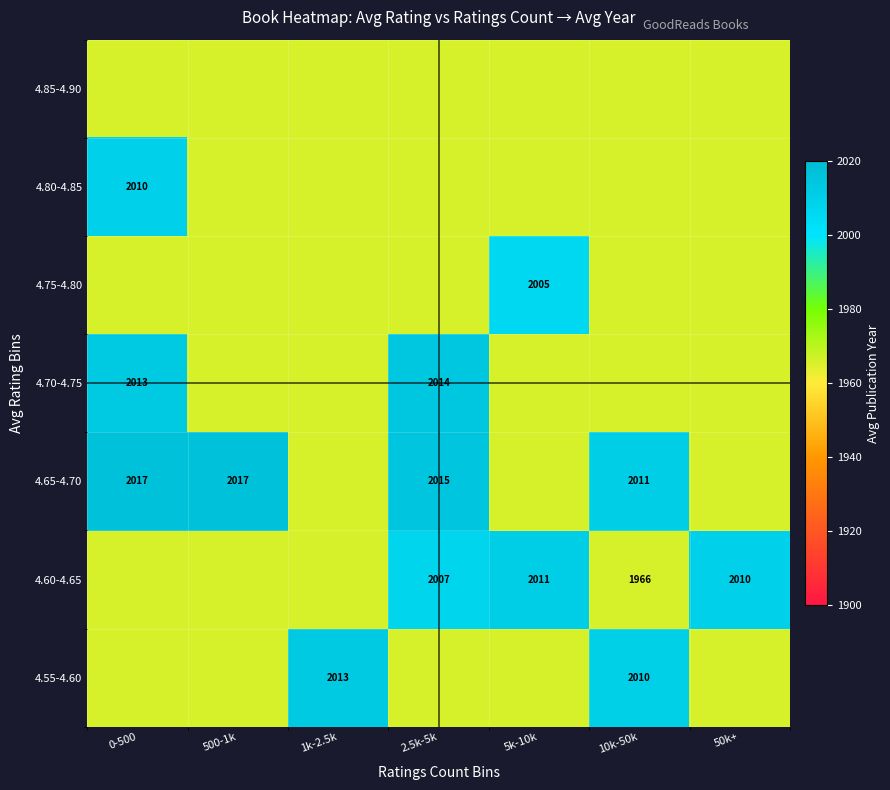

Which has a higher value, 2.5k-5k or 50k+?

2.5k-5k